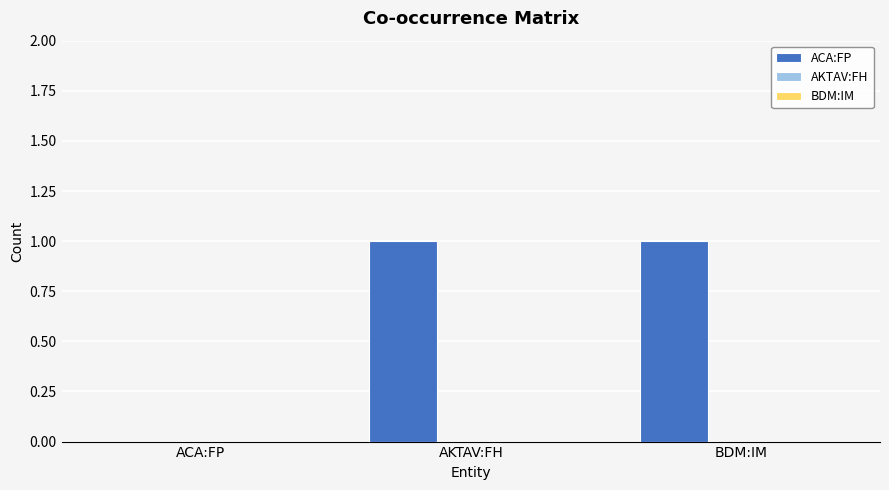

Is it true that the value at BDM:IM is 1?

True